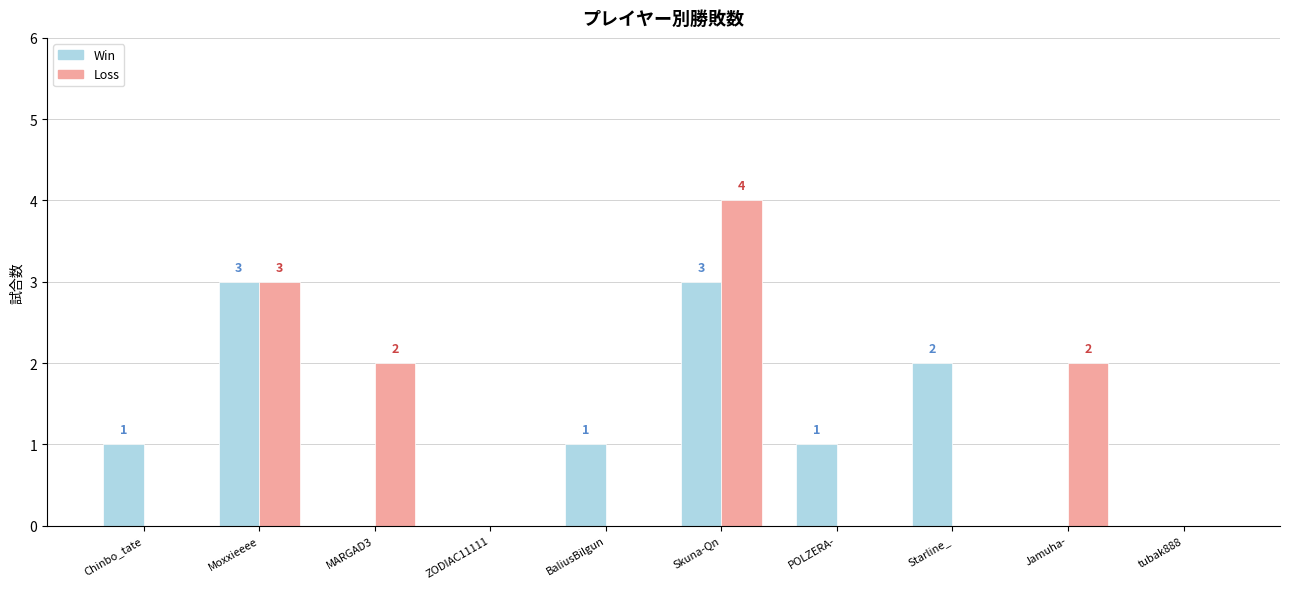

At which category is the sum across all series the highest?

Skuna-Qn